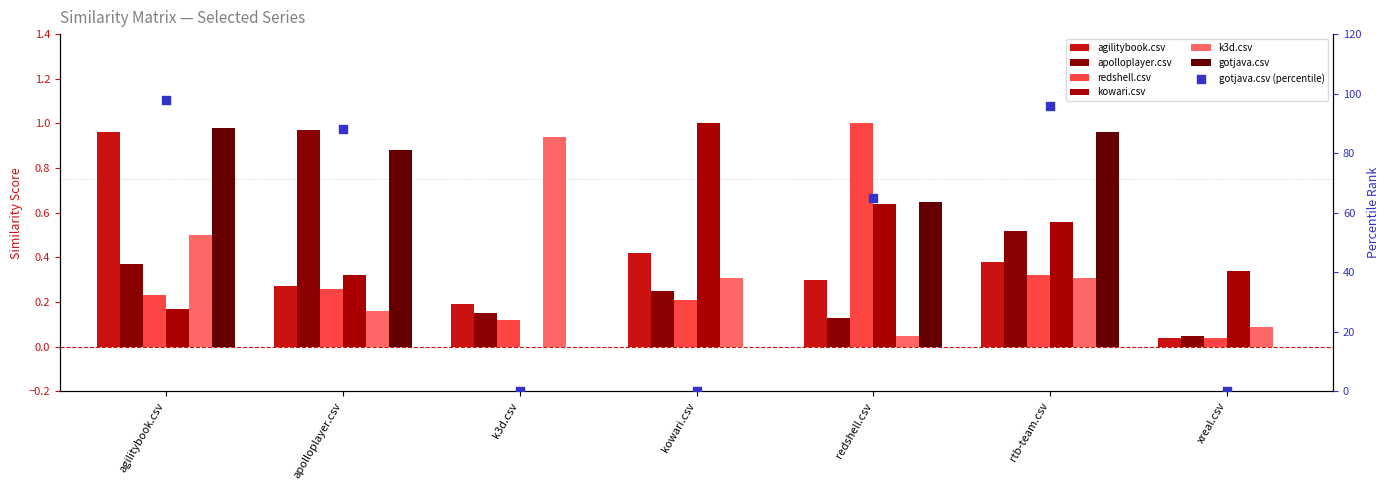

Which series has the largest total across all categories?

gotjava.csv